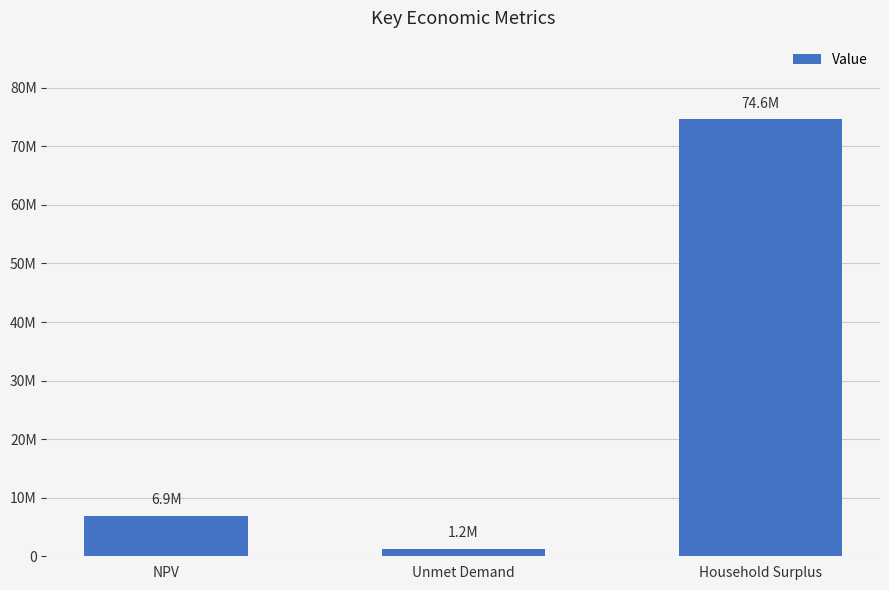

What is the average value?

27584163.3